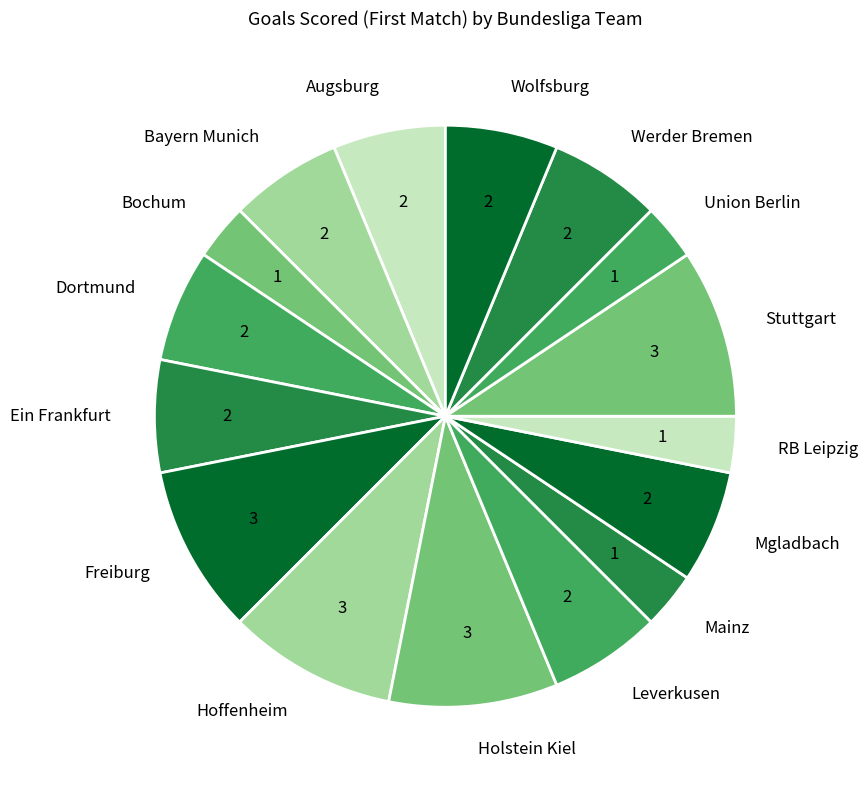

Approximately how many times larger is the value at Ein Frankfurt compared to Werder Bremen?

1.0